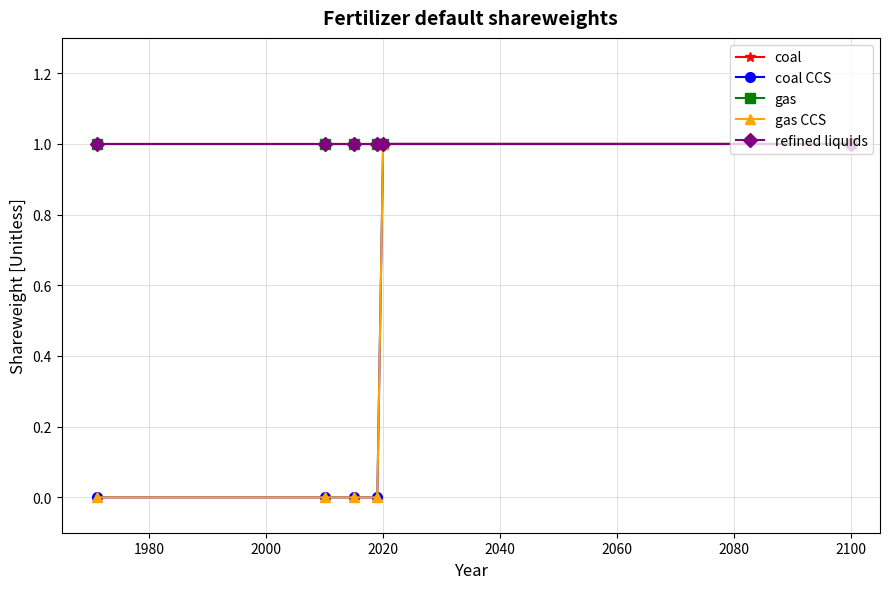

Does the chart have visible grid lines?

Yes